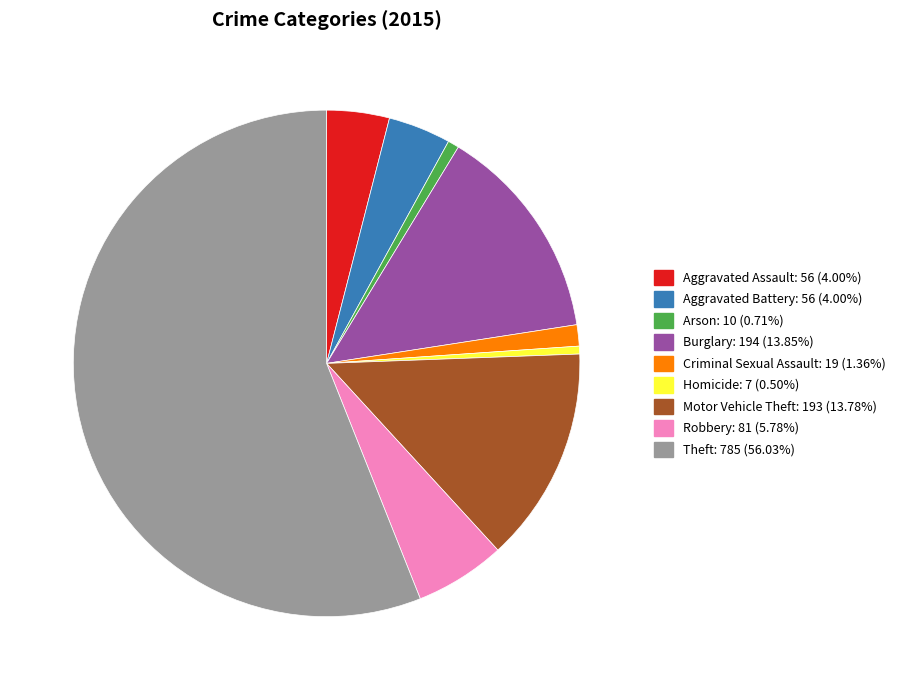

What is the ratio of the value at Theft to the value at Robbery?

9.7